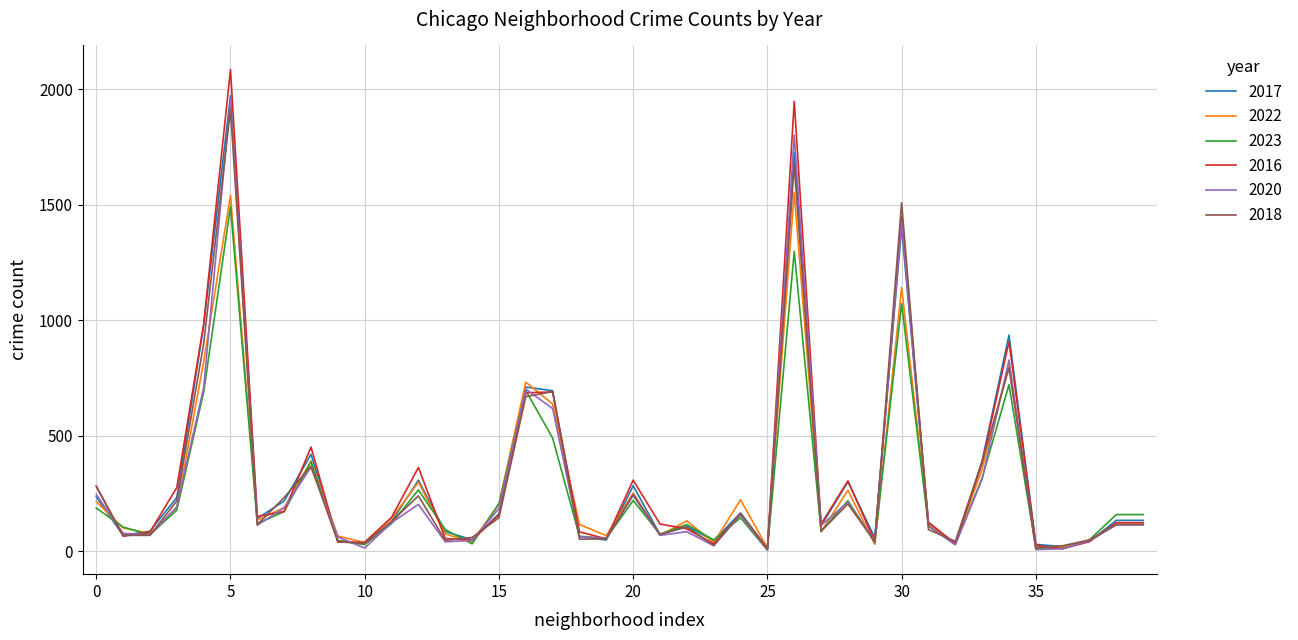

Which series has the largest range (max minus min)?

2016